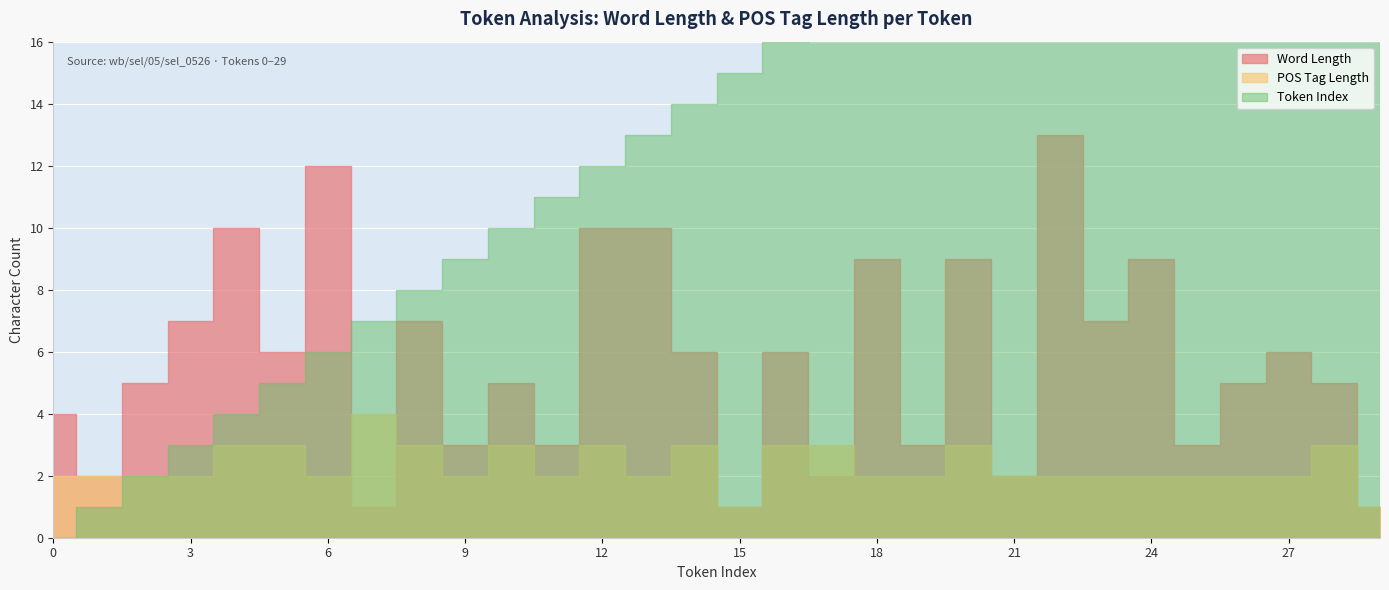

How many interior local valleys does the Word Length series have?

11